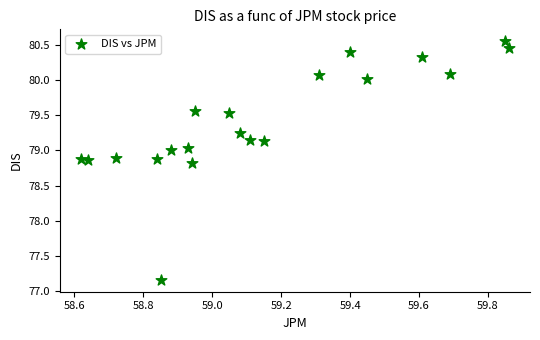

What is the range of Y values (max minus min)?

3.4